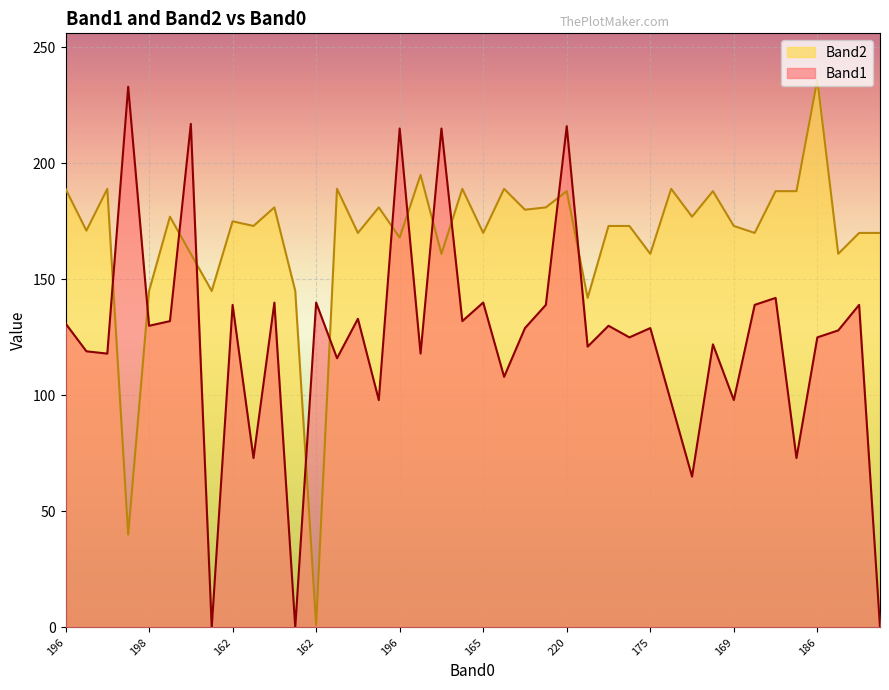

List the series in order of their overall mean, highest first.

Band2, Band1